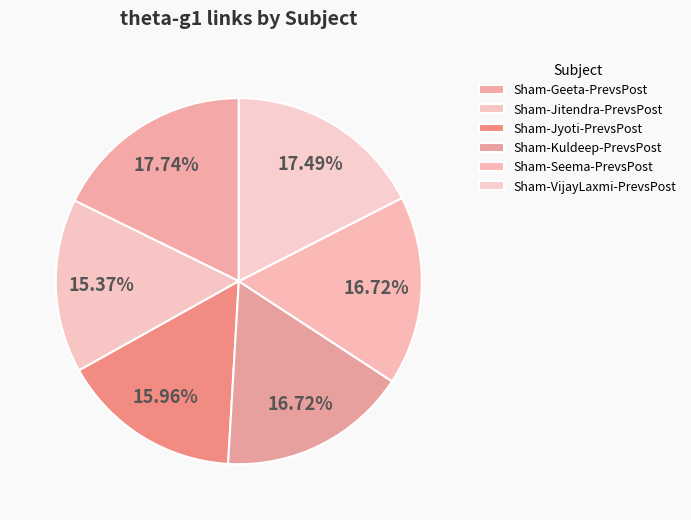

Is it true that Sham-VijayLaxmi-PrevsPost is 29% of the pie?

False